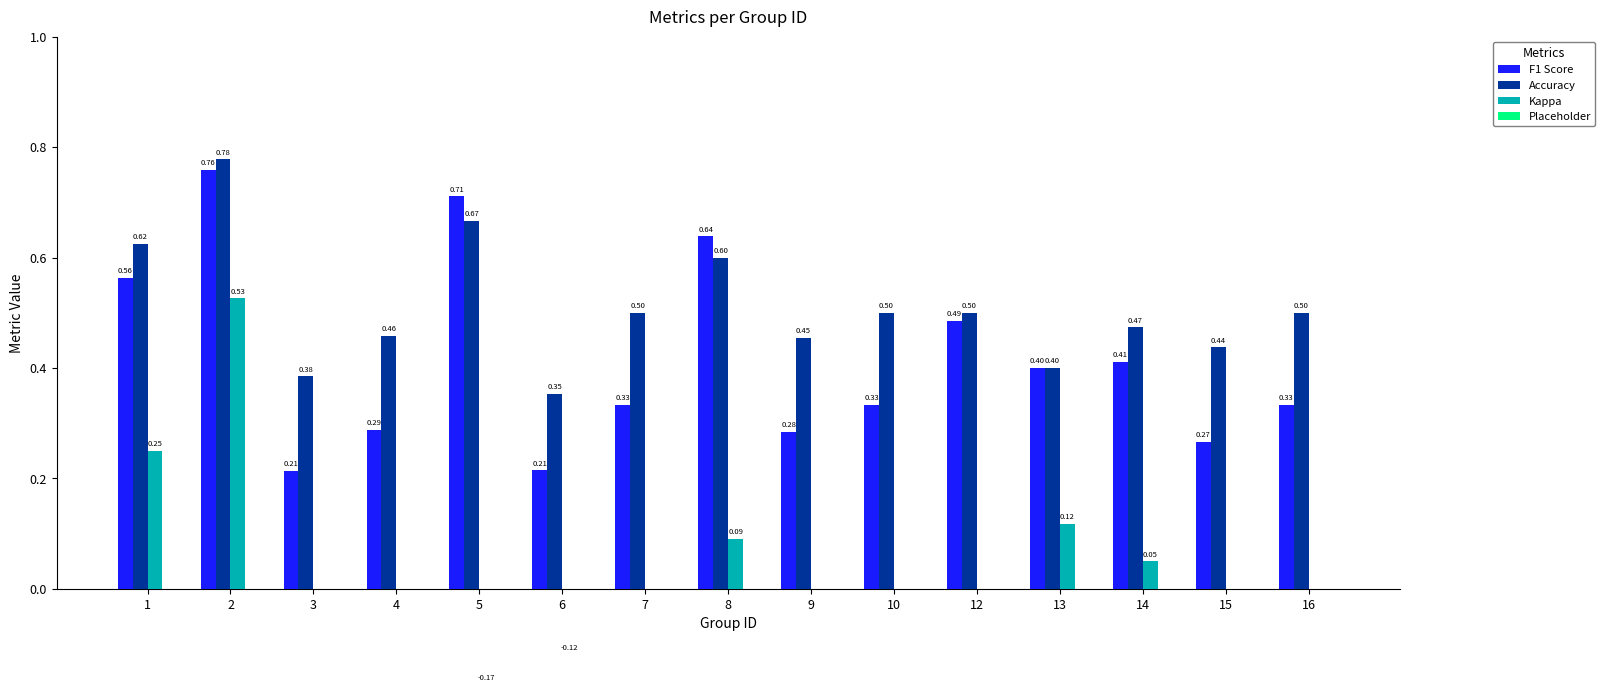

Is the value of Accuracy at 16 greater than the value of Placeholder at 7?

Yes